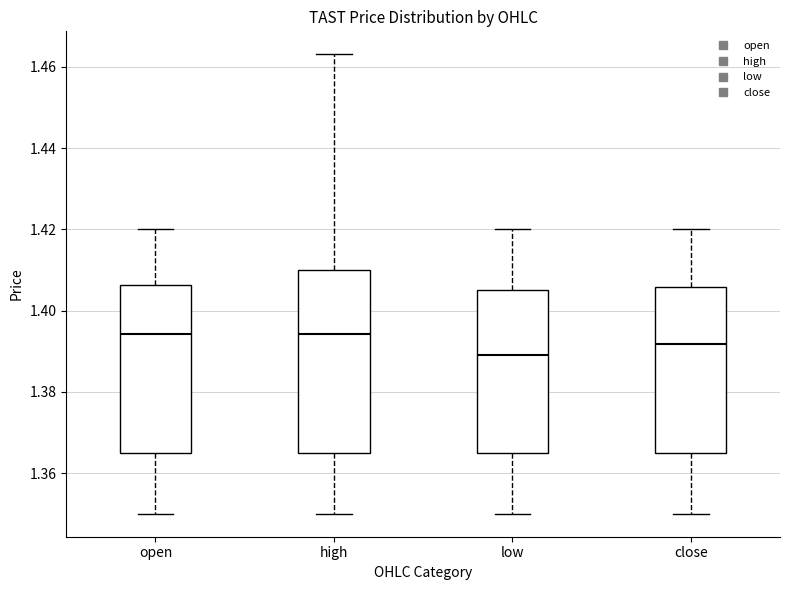

Comparing the boxes themselves (not the whiskers), which one is the tallest?

high